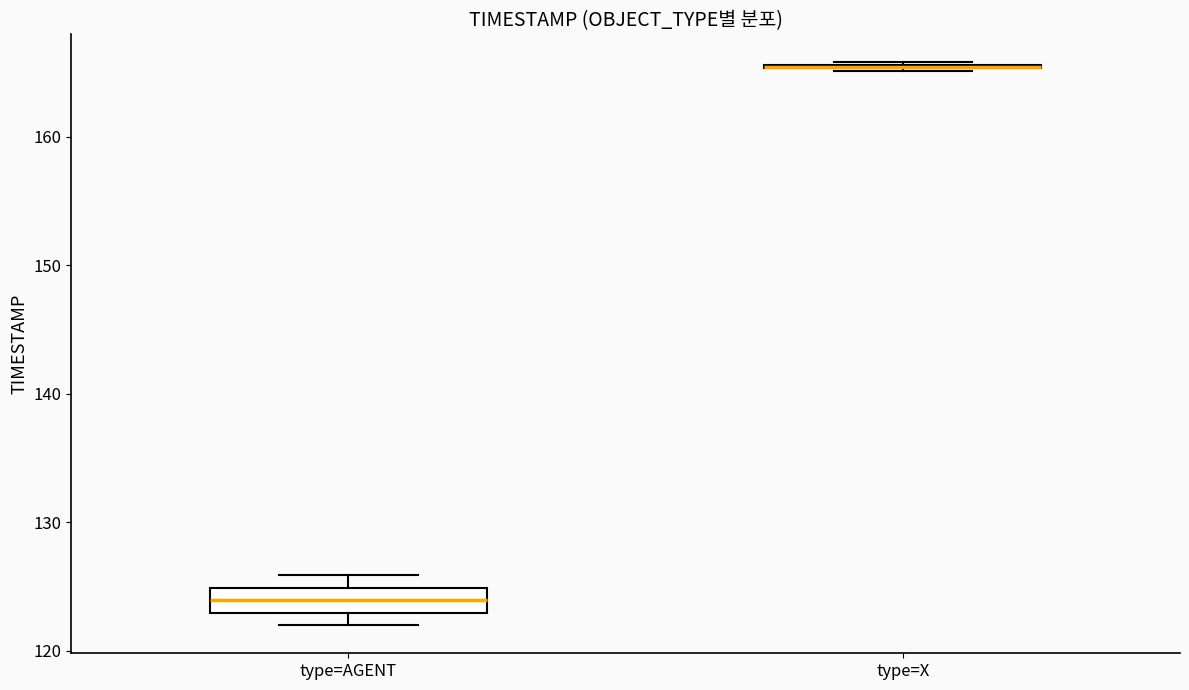

Reading left to right, read every box against the y-axis: the position of its median line, the range the box covers, and the ends of its whiskers. The values are not printed on the chart, so give them approximately, as read against the axis.

type=AGENT: median 124, box 123 to 125, whiskers 122 to 126
type=X: box collapsed to a line at 165, whiskers 165 to 166